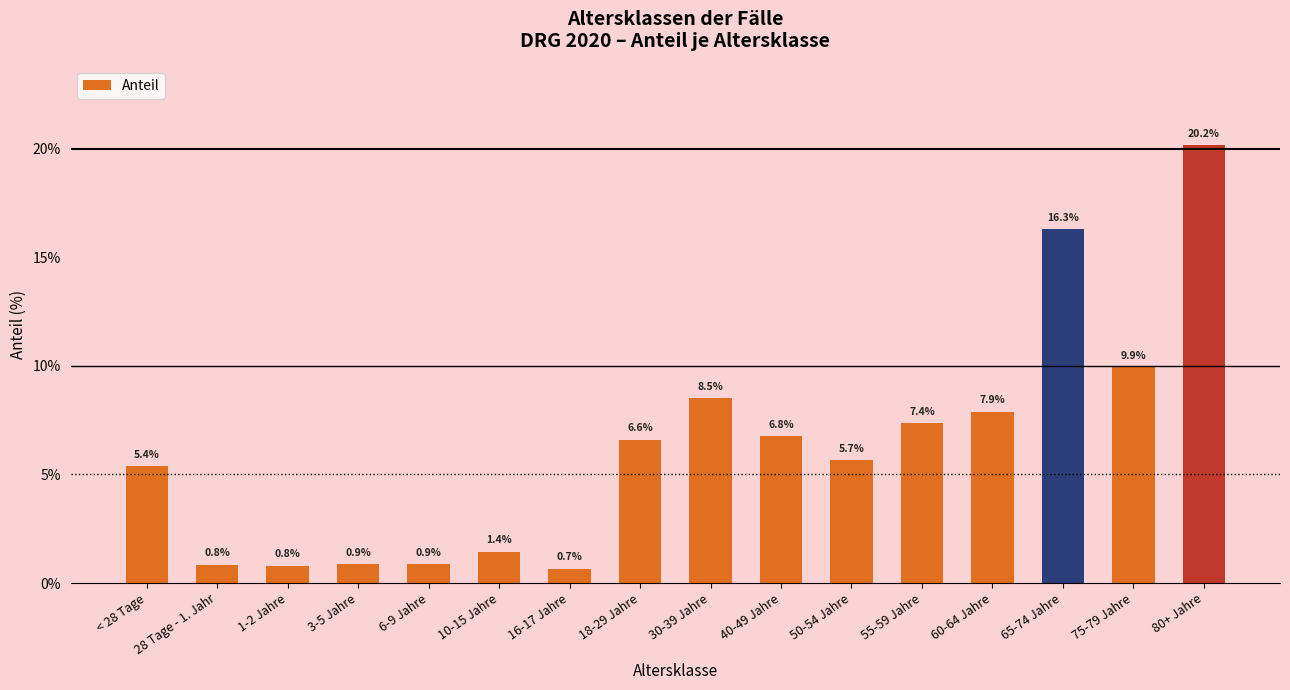

What is the label of the 12th bar from the right?

6-9 Jahre